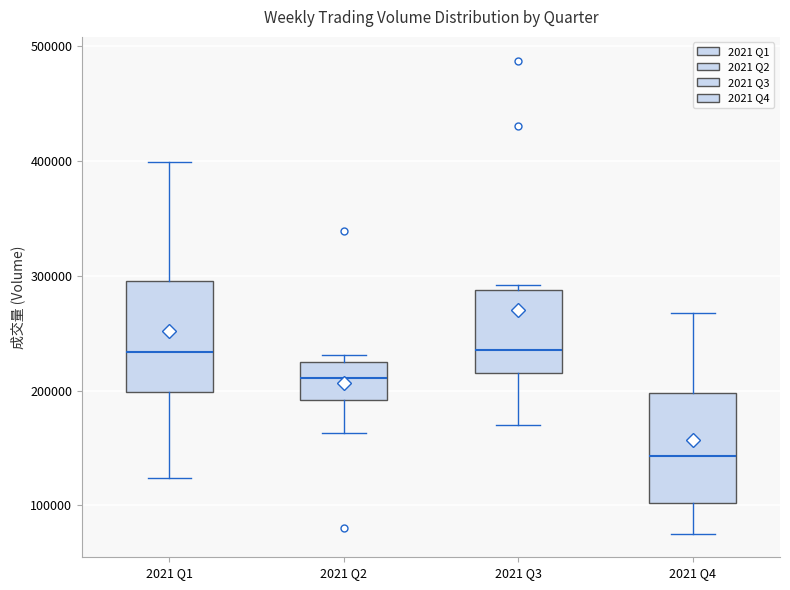

Reading left to right, transcribe this box plot: for each box, give where its median line is, the range the box spans, and where its two whiskers end, as read against the y-axis. The values are not printed on the chart, so give them approximately, as read against the axis.

2021 Q1: median 230000, box 200000 to 300000, whiskers 120000 to 400000
2021 Q2: median 210000, box 190000 to 220000, whiskers 160000 to 230000
2021 Q3: median 240000, box 210000 to 290000, whiskers 170000 to 290000 (just above the box's upper edge)
2021 Q4: median 140000, box 100000 to 200000, whiskers 80000 to 270000